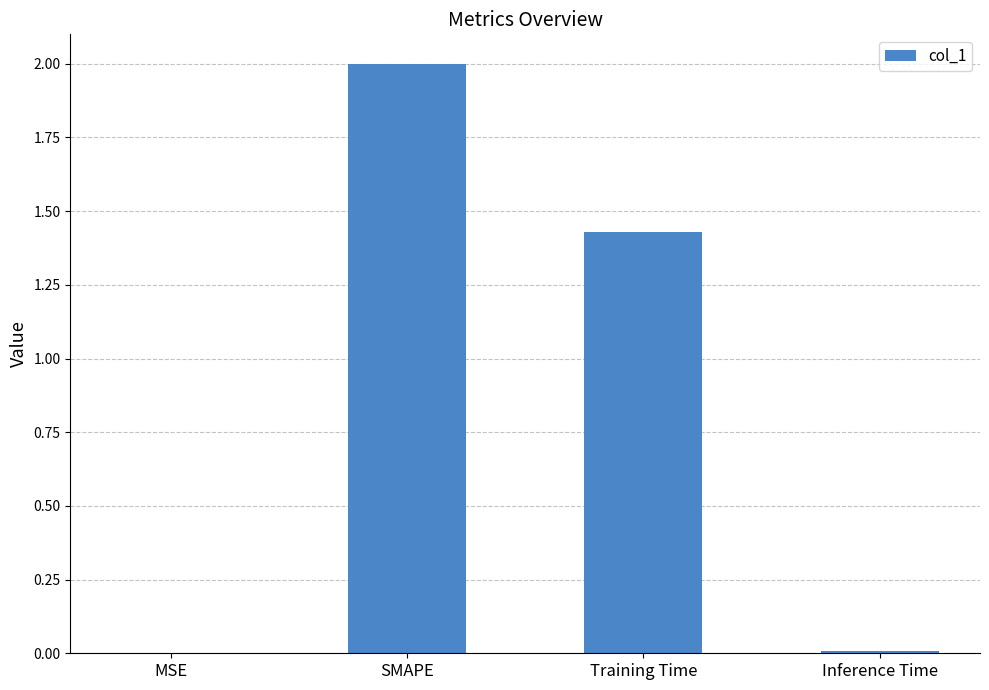

The value at SMAPE is 3.3. True or false?

False